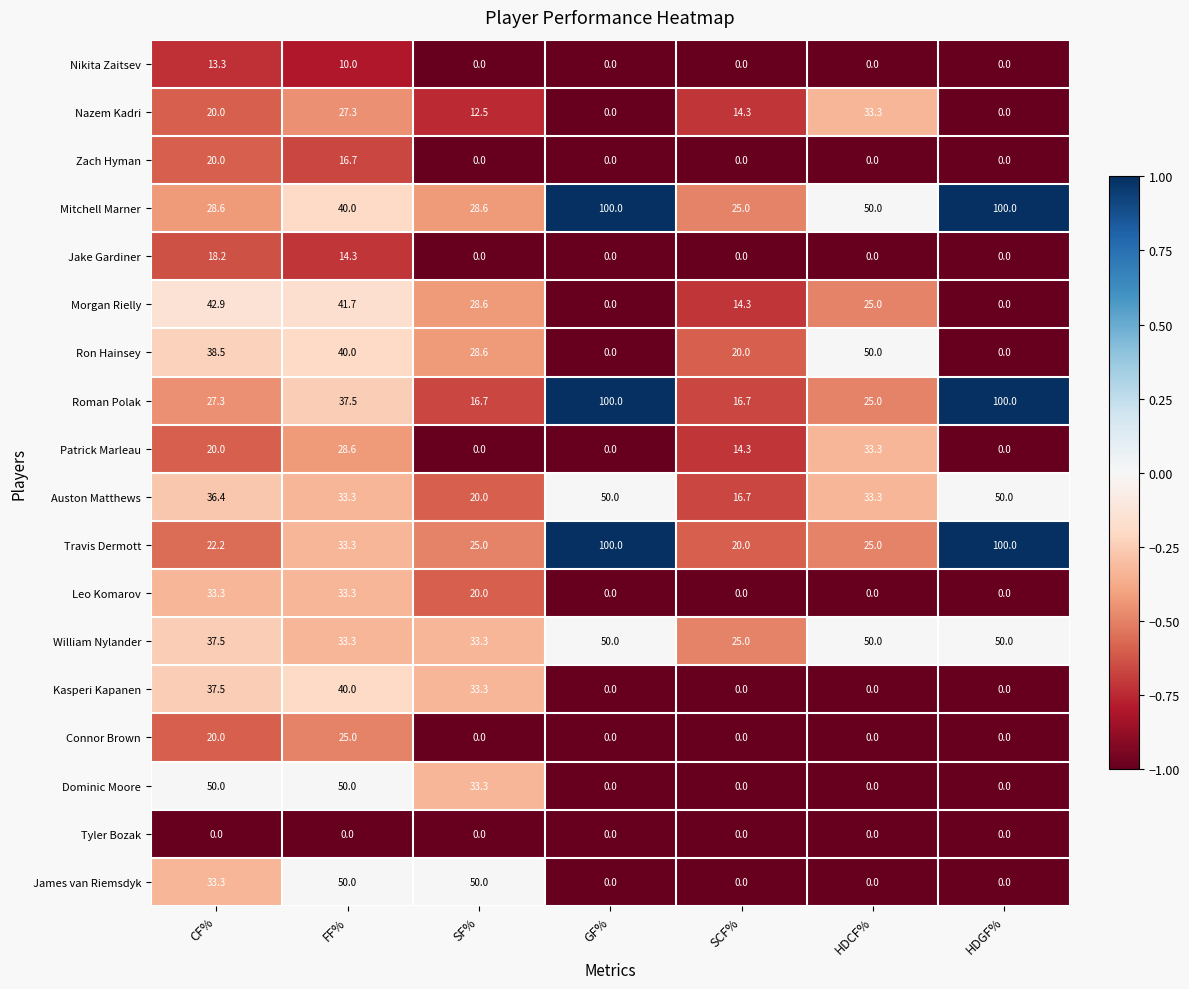

Between SF% and HDCF%, which series saw the biggest shift?

James van Riemsdyk